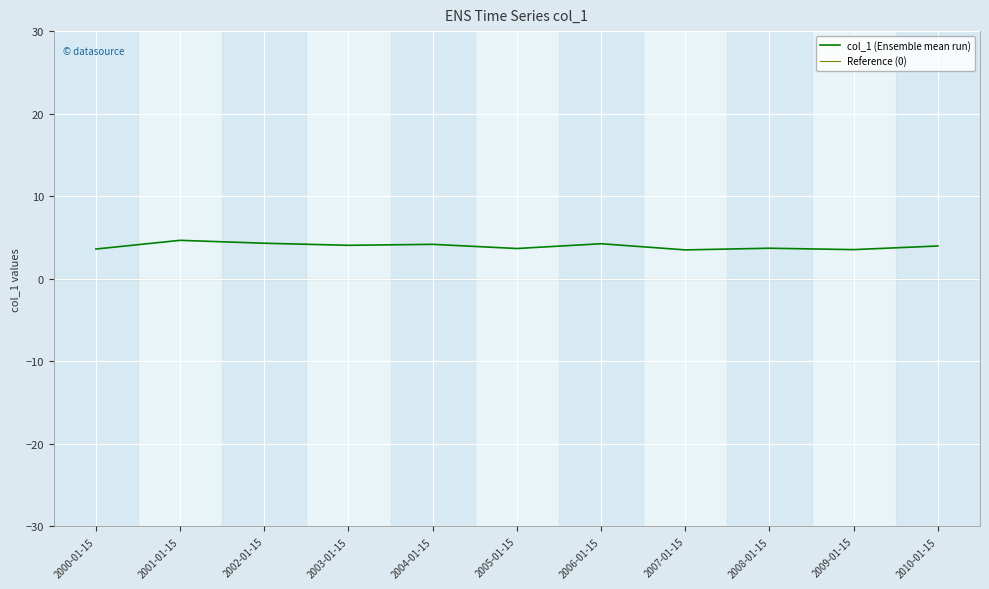

The chart shows a value of 4.0 at 2010-01-15. True or false?

True